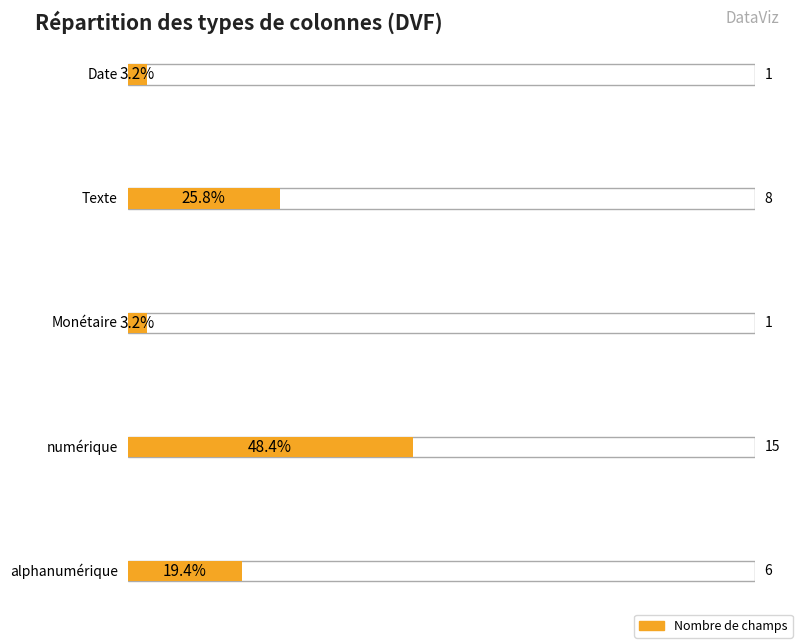

Reading left to right, list all the values displayed in this chart.

1	8	1	15	6